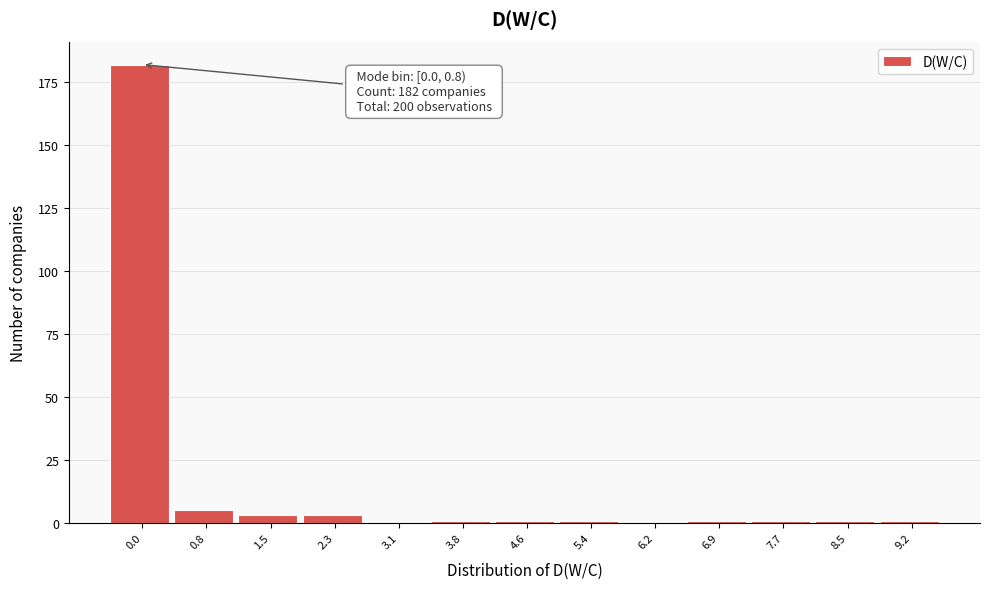

Reading left to right, extract all data points from this chart.

0.0=182	0.8=5	1.5=3	2.3=3	3.1=0	3.8=1	4.6=1	5.4=1	6.2=0	6.9=1	7.7=1	8.5=1	9.2=1